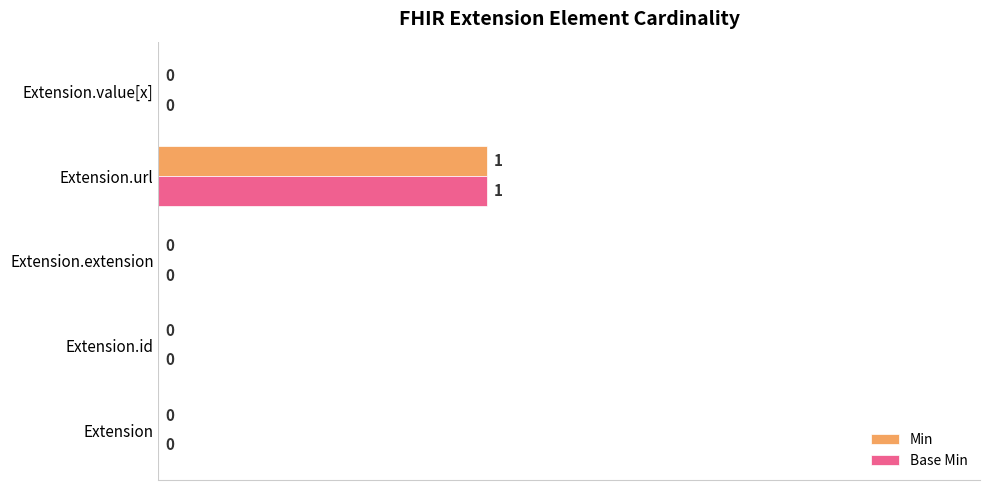

The value of Min at Extension.id is 1. True or false?

False